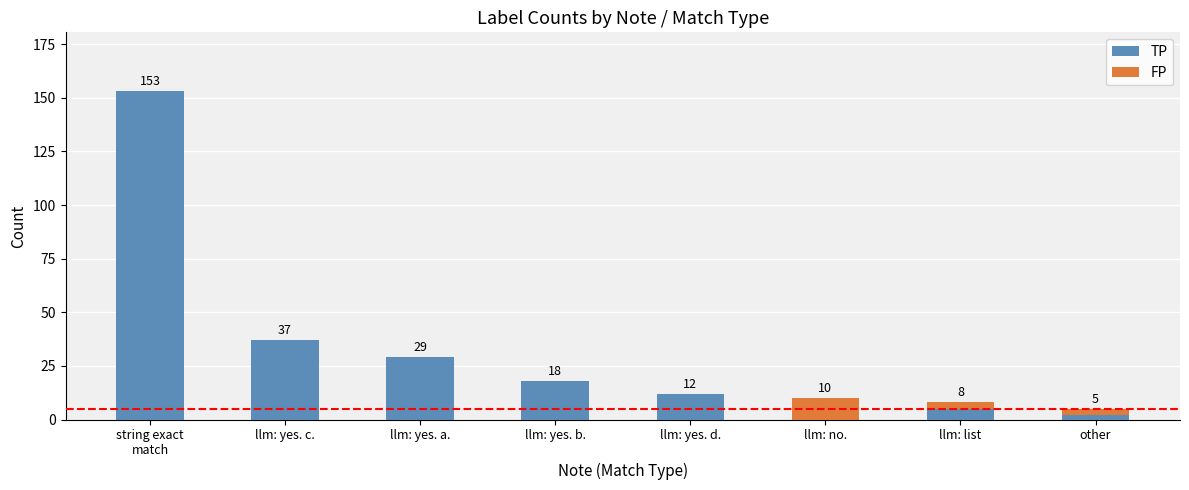

What value does the TP series have at llm: yes. c.?

37